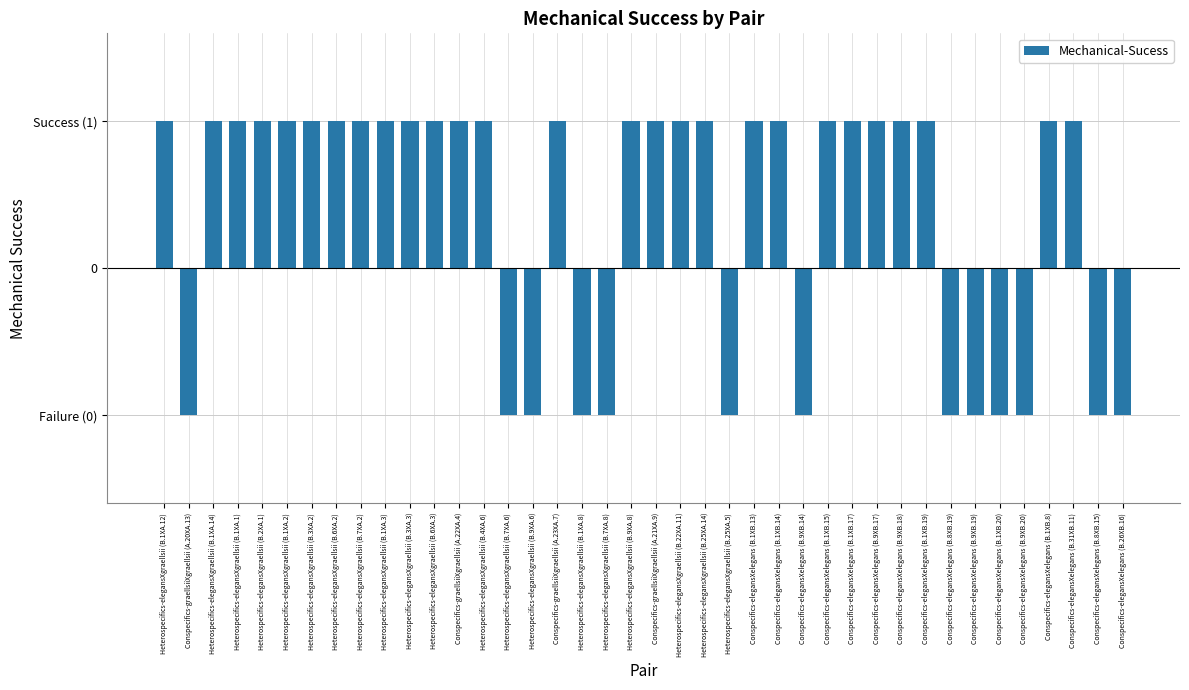

Is it true that the value at Heterospecifics-elegansXgraellsii (B.7XA.2) is 2?

False